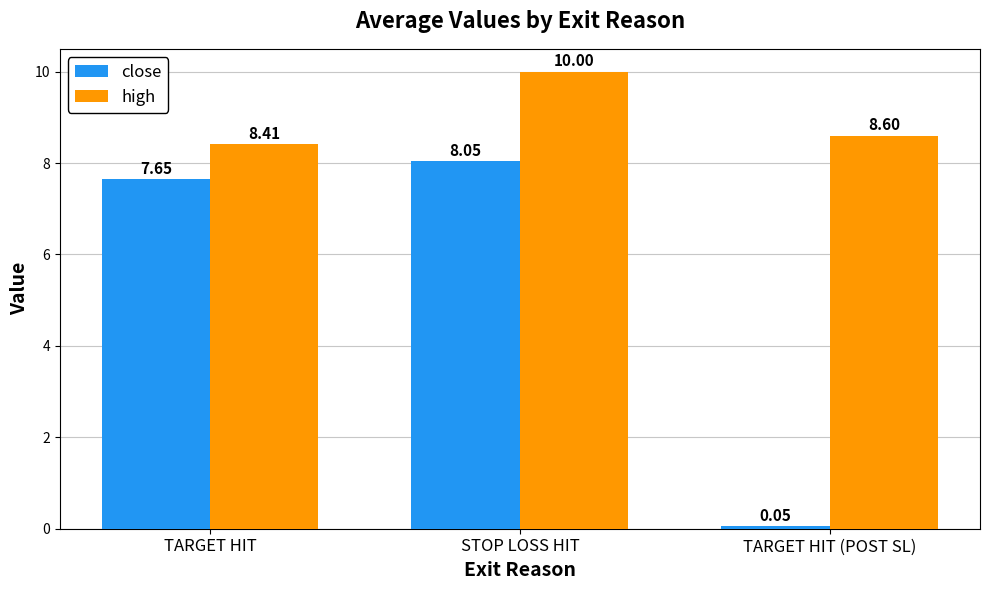

At TARGET HIT (POST SL), list the series in order from largest to smallest.

high, close